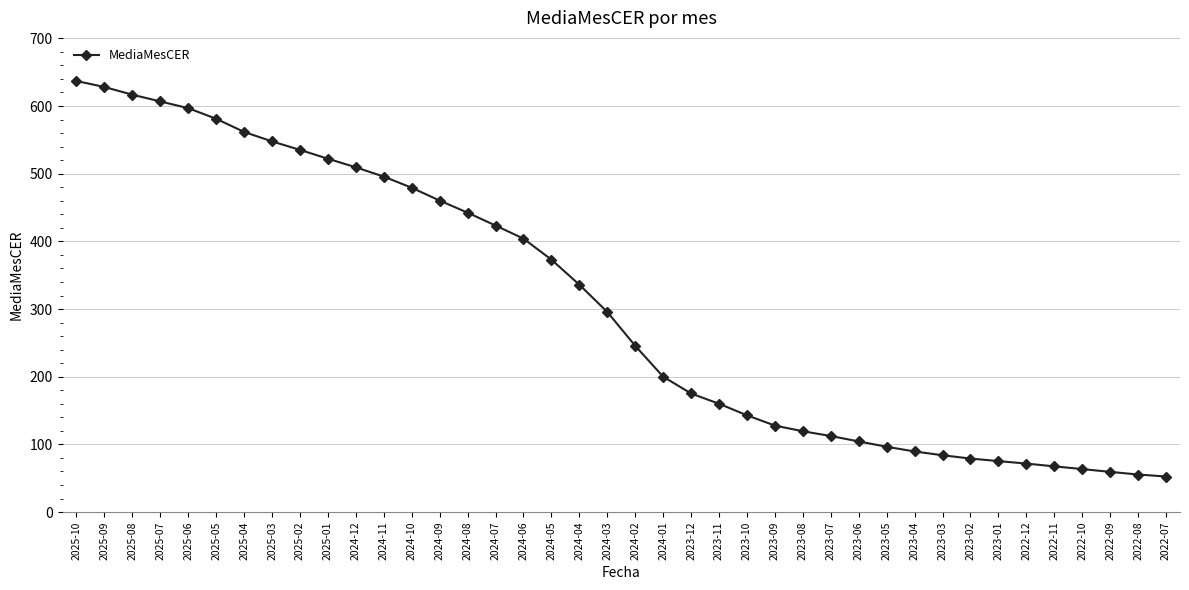

What is the greatest value displayed?

637.0